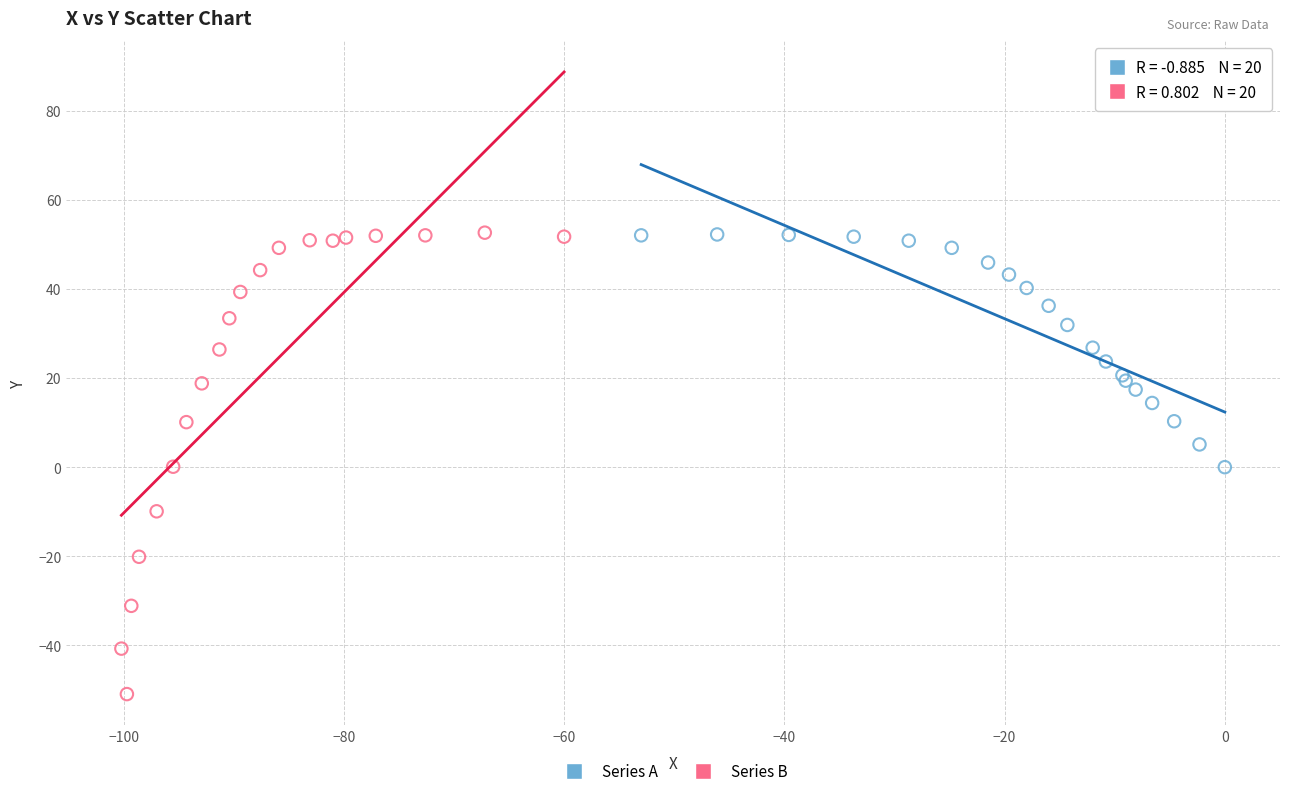

Which series has the widest spread of Y values?

Series B